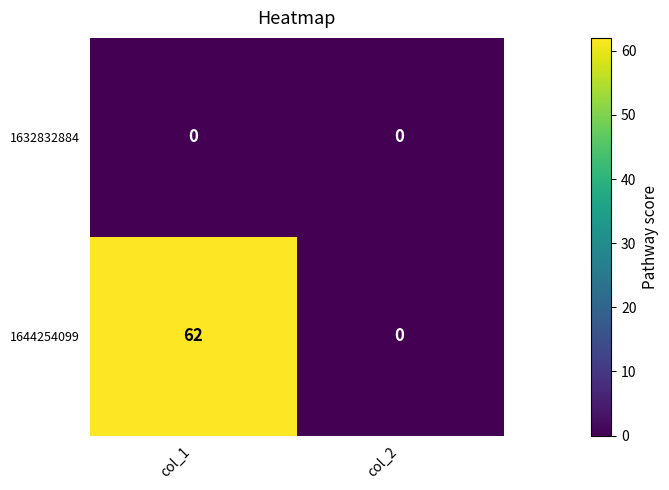

List the series in order of their overall mean, highest first.

1644254099, 1632832884